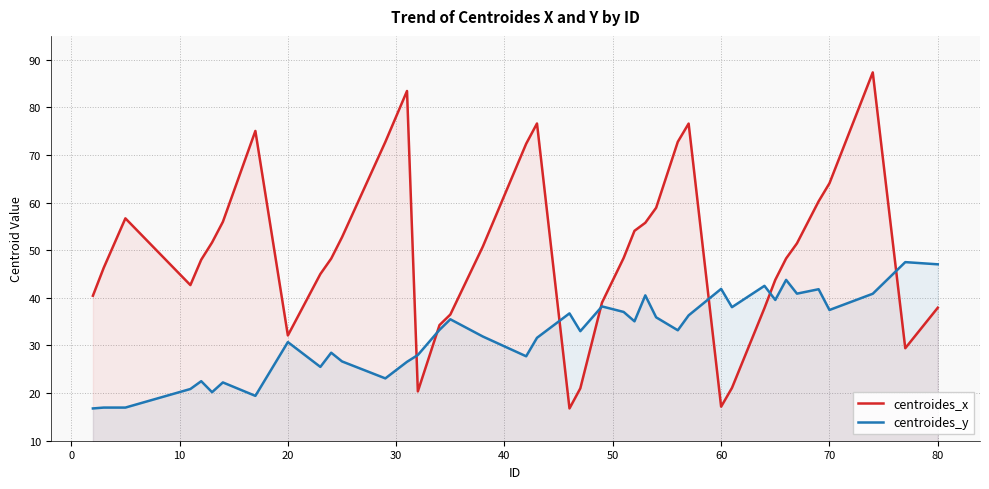

True or false: centroides_y and centroides_x cross at least once.

True